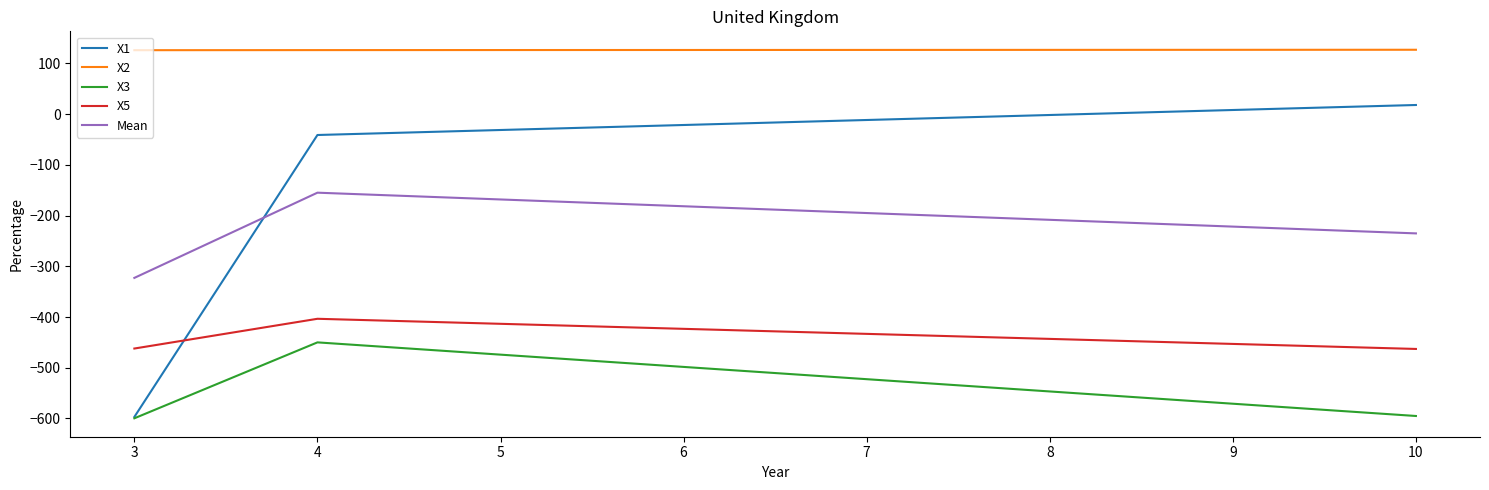

What is the maximum value shown in the chart?

127.1